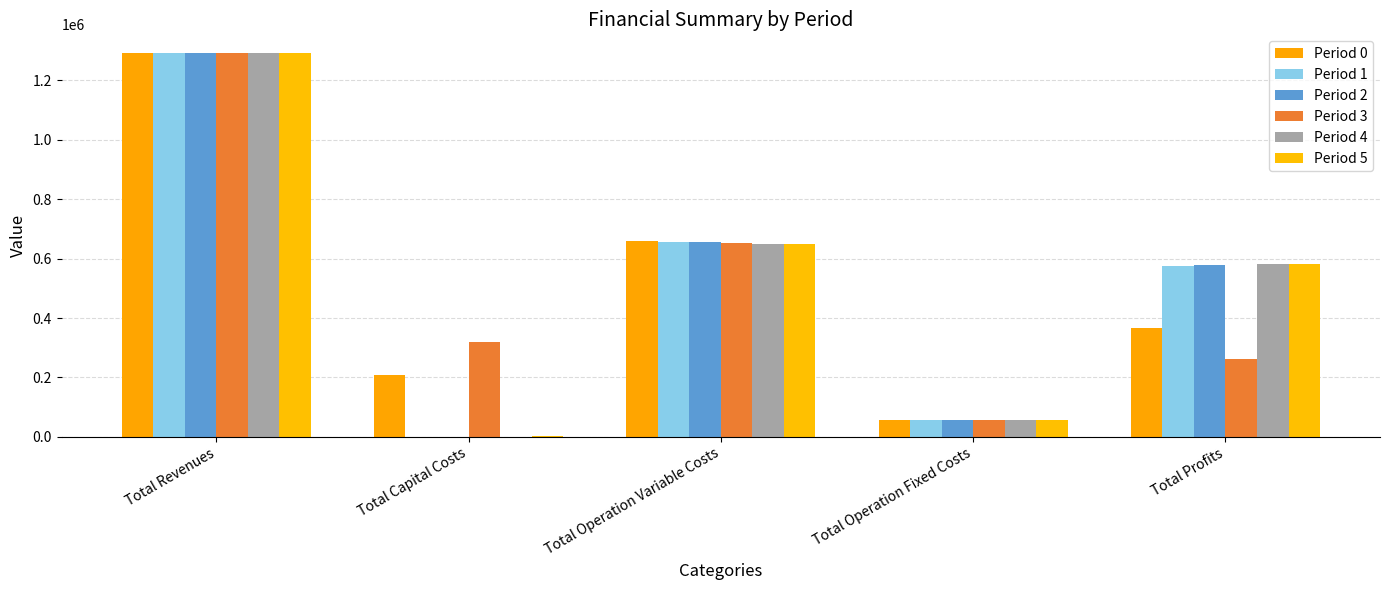

Count the number of data series in this chart.

6